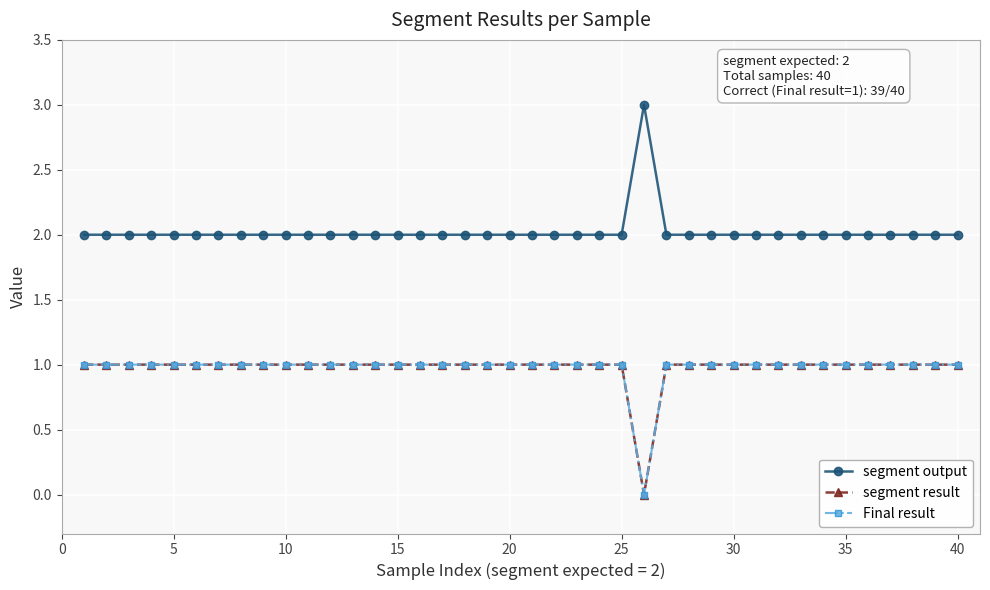

Rank the series by their maximum value, from lowest to highest.

segment result, Final result, segment output